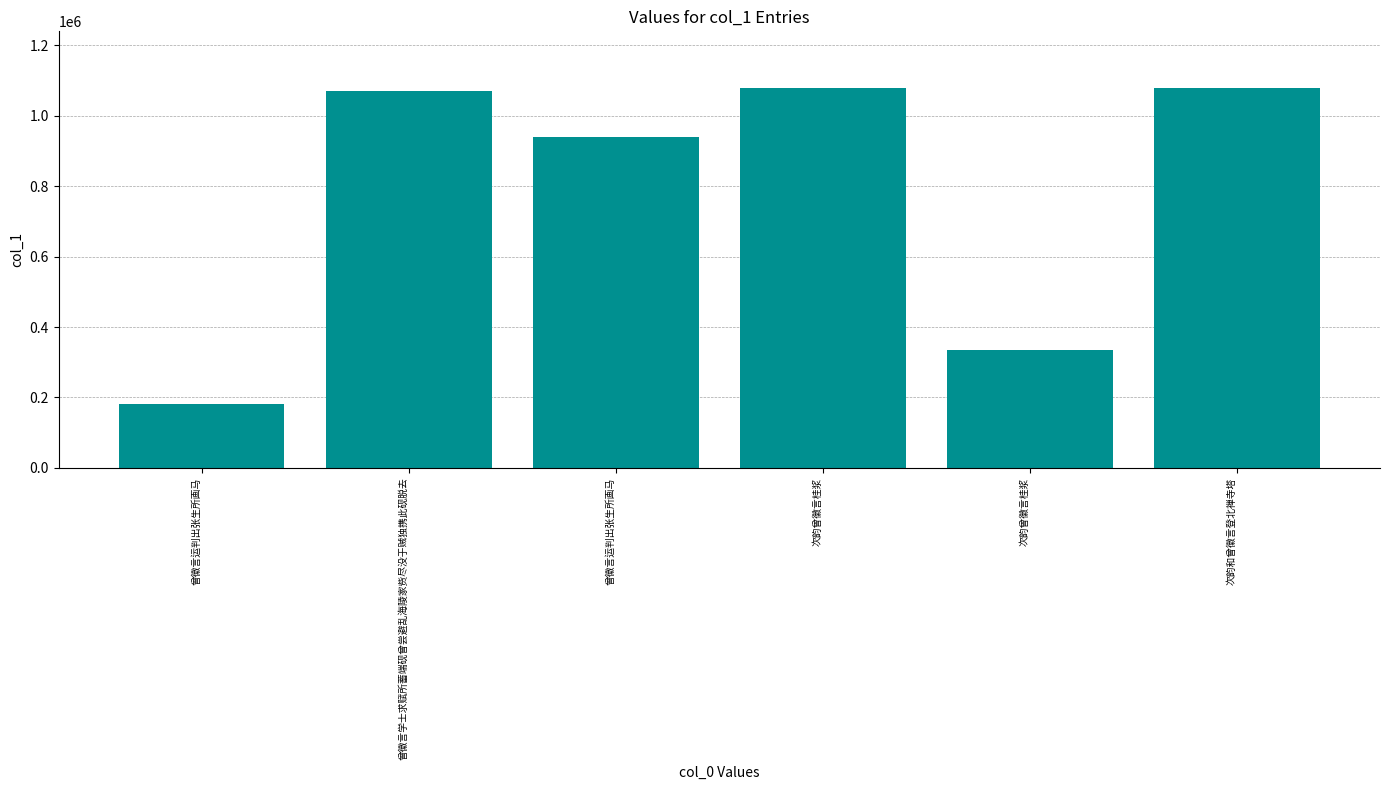

How many bars are there in total?

6